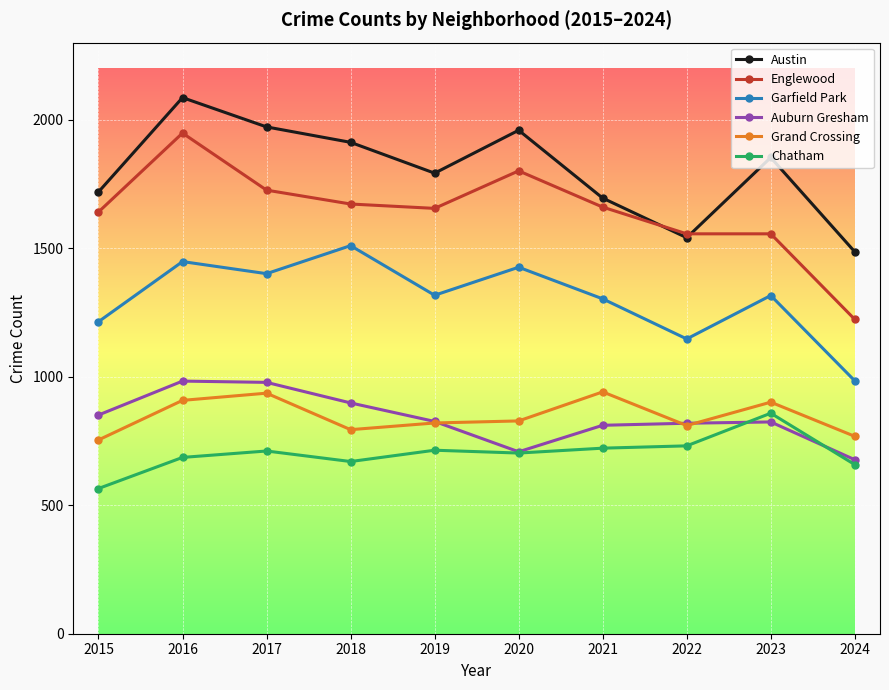

Which series changed the most between 2019 and 2023?

Chatham